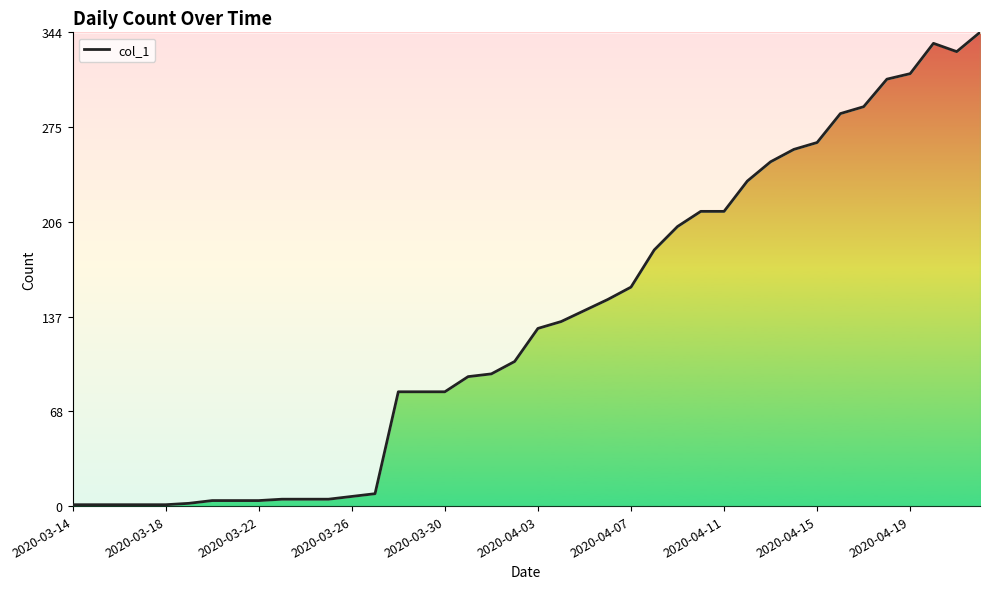

What is the maximum value shown in the chart?

344